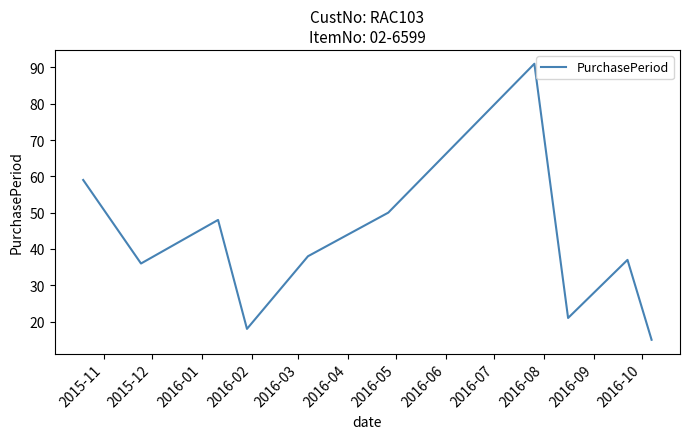

What is the minimum value shown in the chart?

15